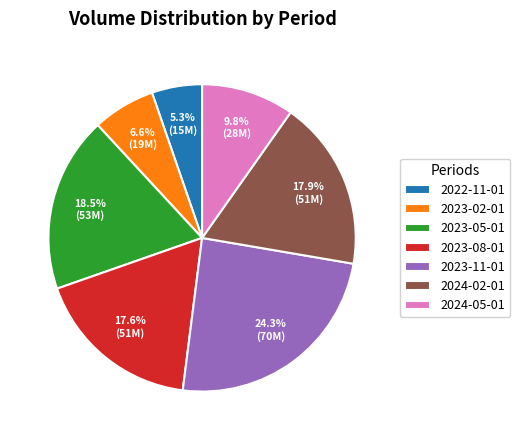

Combined, do 2023-11-01 and 2023-08-01 account for over 50%?

No